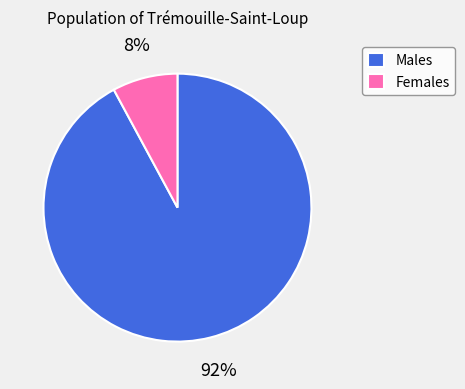

Does Males account for over 50% of the chart?

Yes